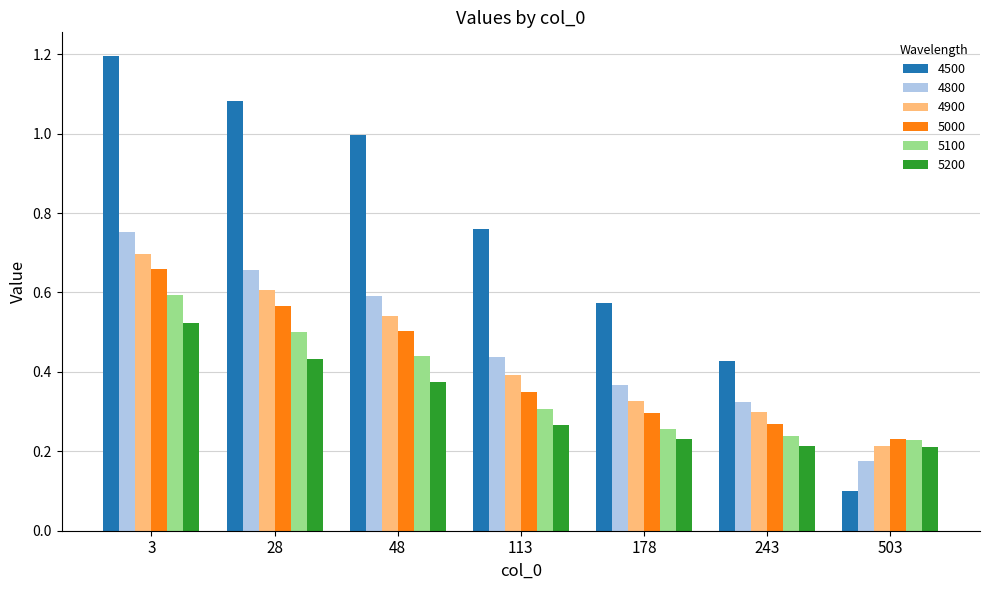

What is the sum of all 5200 values?

2.2